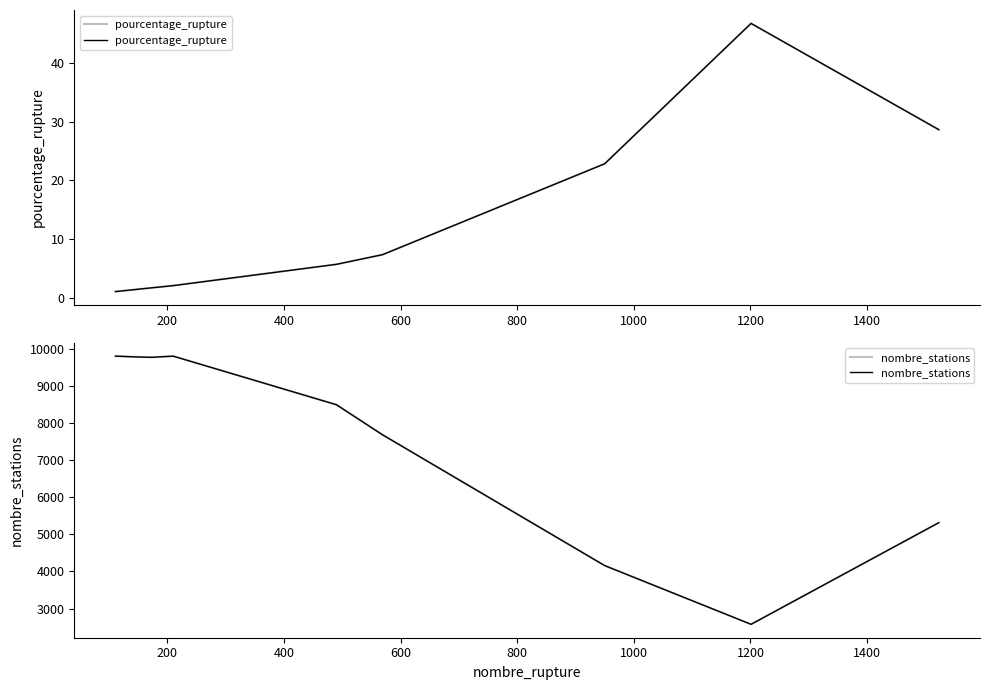

Rank the series by their maximum value, from lowest to highest.

pourcentage_rupture, nombre_stations